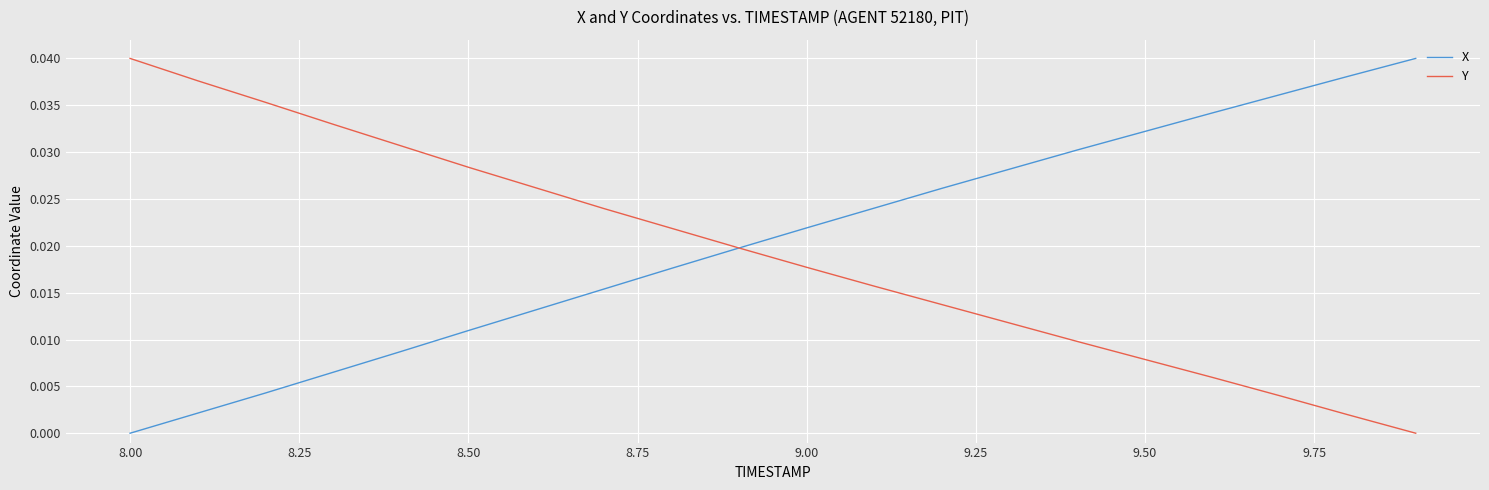

True or false: Y and X intersect in this chart.

True